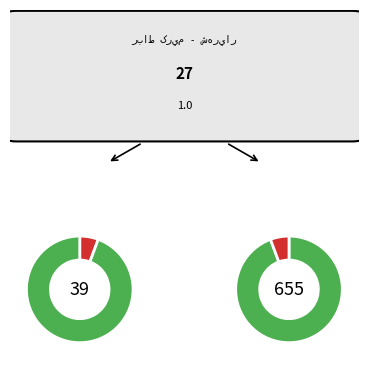

Is it true that 13 is 1% of the pie?

False